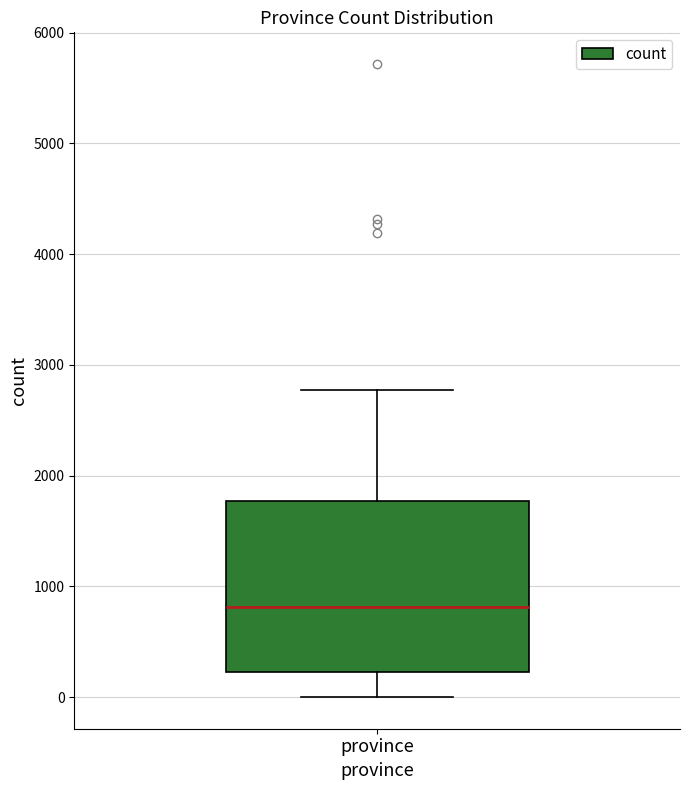

Where is the upper edge of the box for province on the y-axis? The values are not printed on the chart, so give them approximately, as read against the axis.

1800